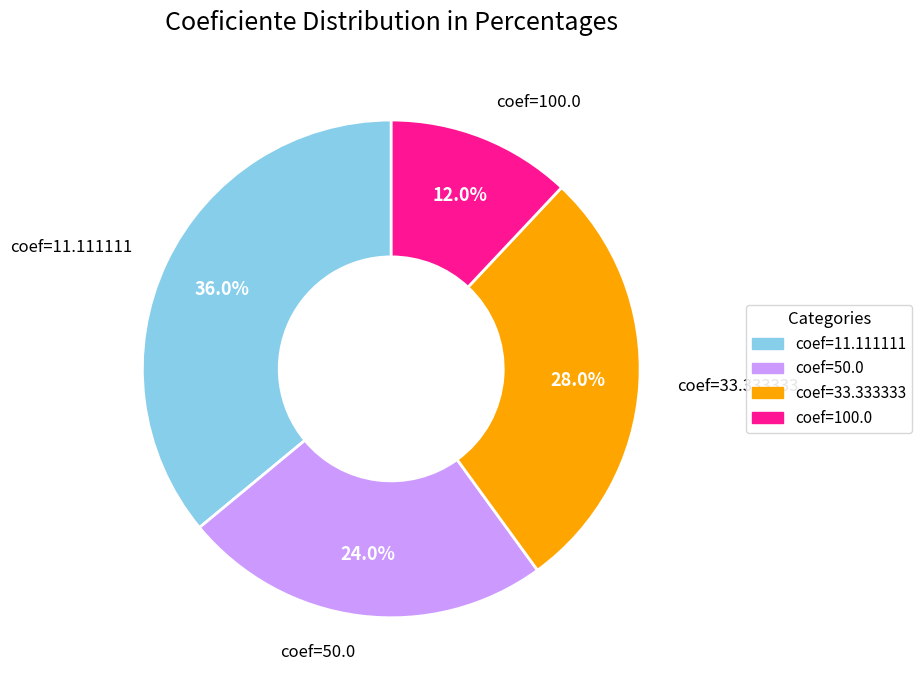

How many segments does this pie chart have?

4